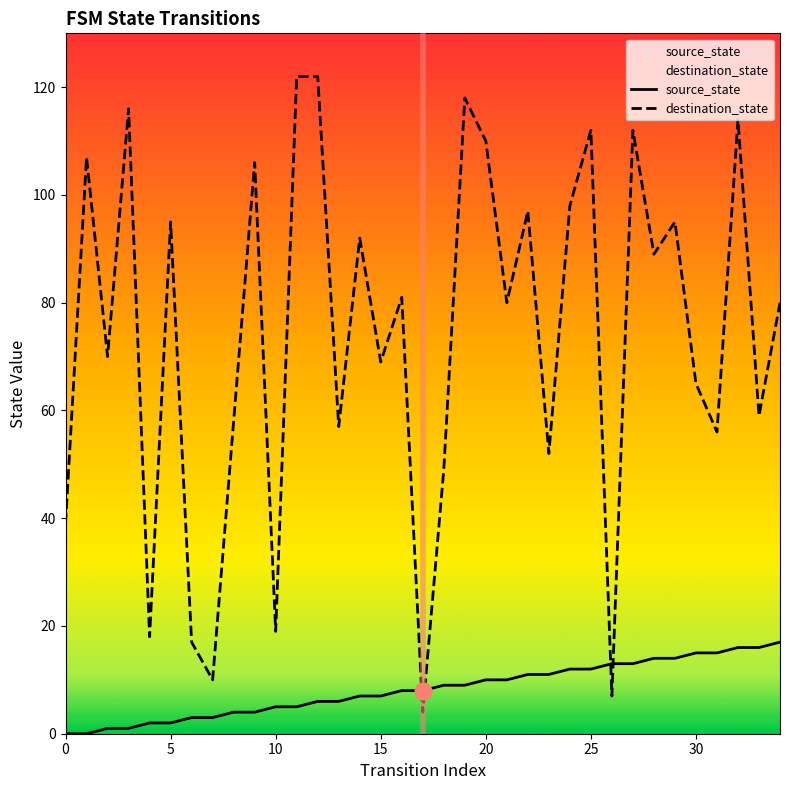

True or false: source_state has a value of 6 at 0.

False